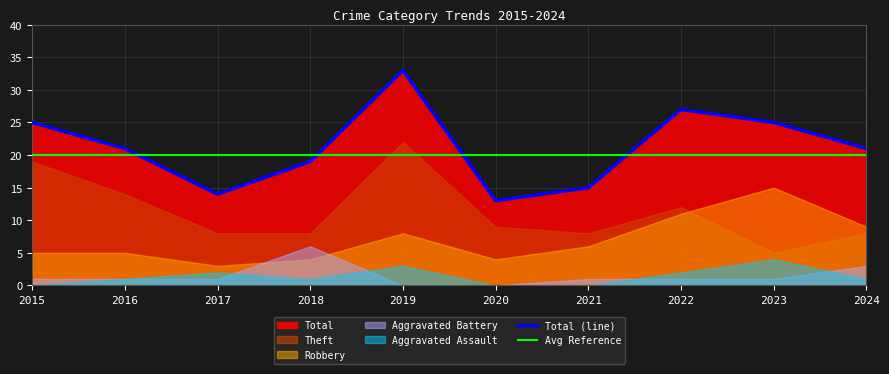

What is the total value across all series at 2020?

26